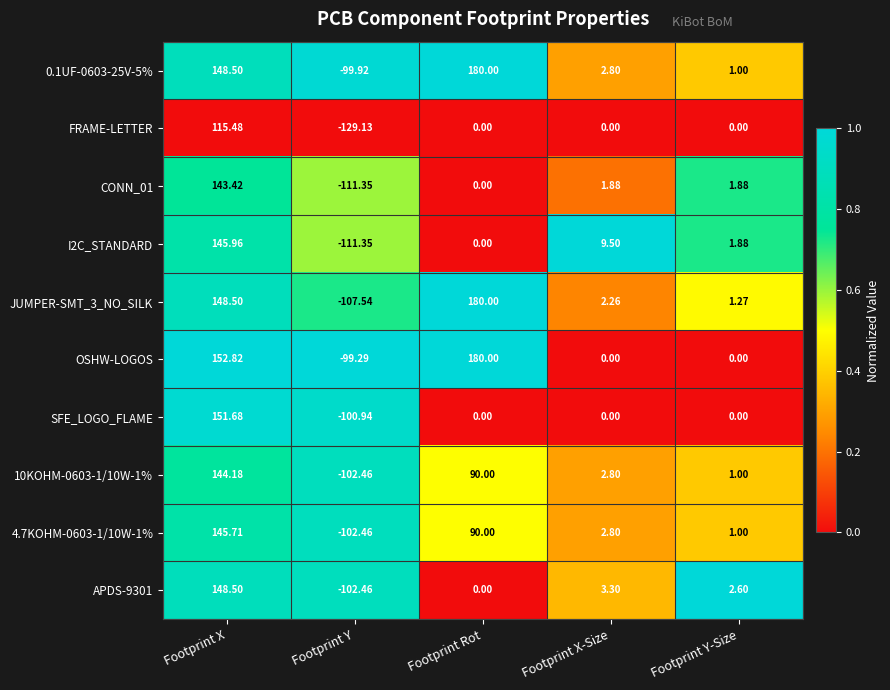

Rank the categories by I2C_STANDARD value from highest to lowest.

Footprint X, Footprint X-Size, Footprint Y-Size, Footprint Rot, Footprint Y